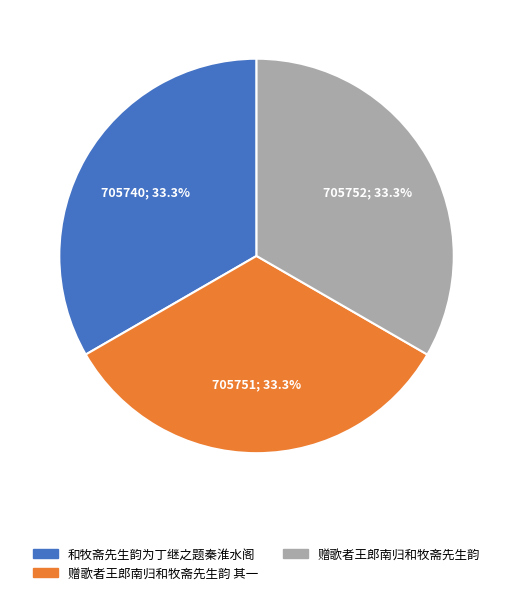

How much of the chart is everything except 赠歌者王郎南归和牧斋先生韵?

66.7%